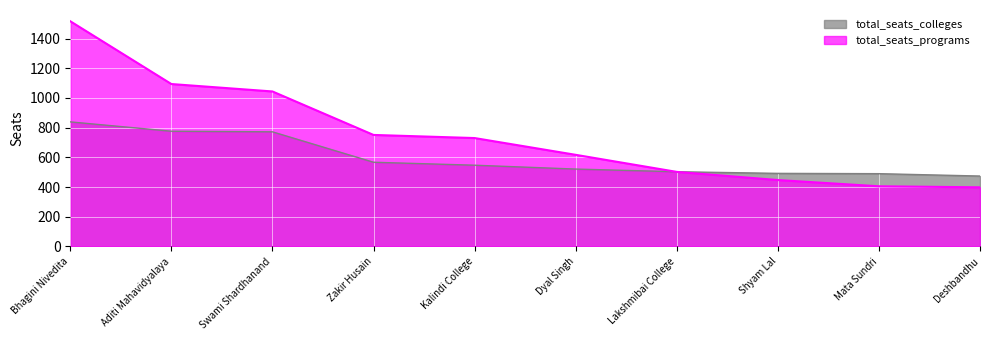

What is the sum of the total_seats_programs values at Kalindi College and Shyam Lal?

1177